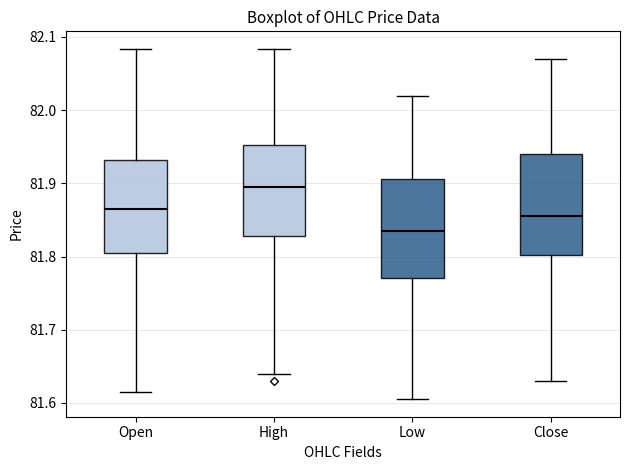

Which box's median line is the lowest?

Low